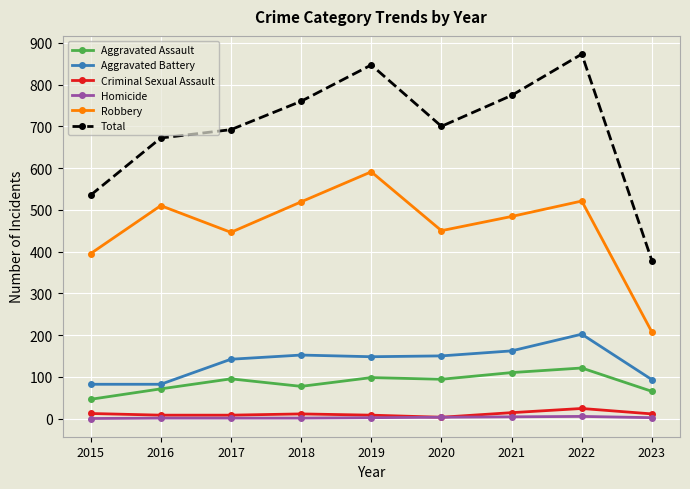

True or false: Criminal Sexual Assault and Robbery cross at least once.

False